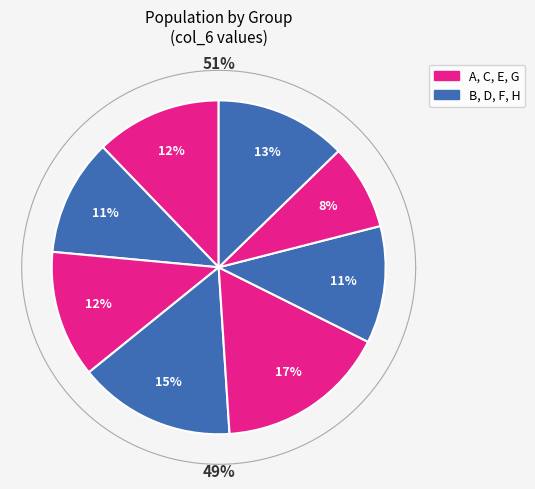

Which category has the smallest portion of the pie?

G